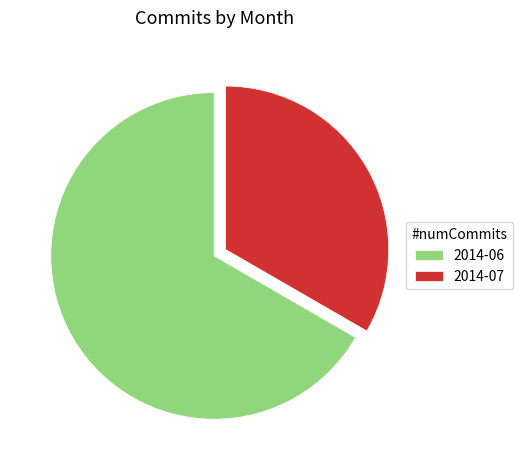

Which category has the biggest portion of the pie?

2014-06